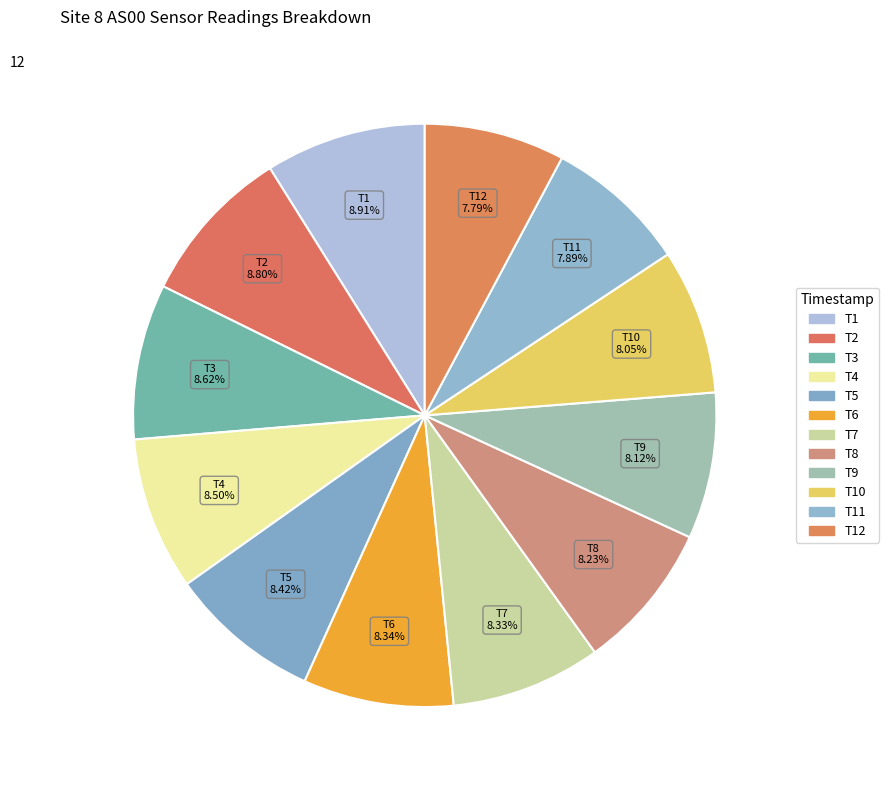

To the nearest percent, what is the average slice percentage?

8%